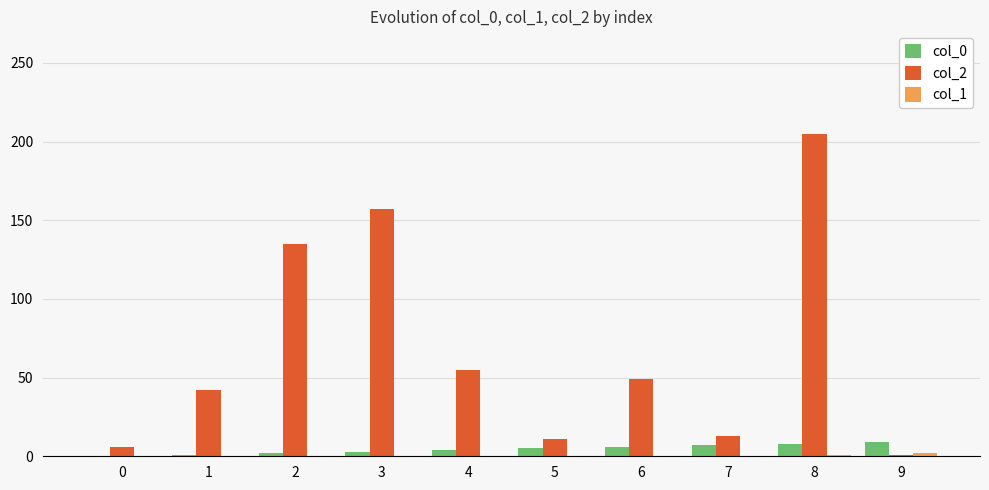

Count the number of data series in this chart.

3